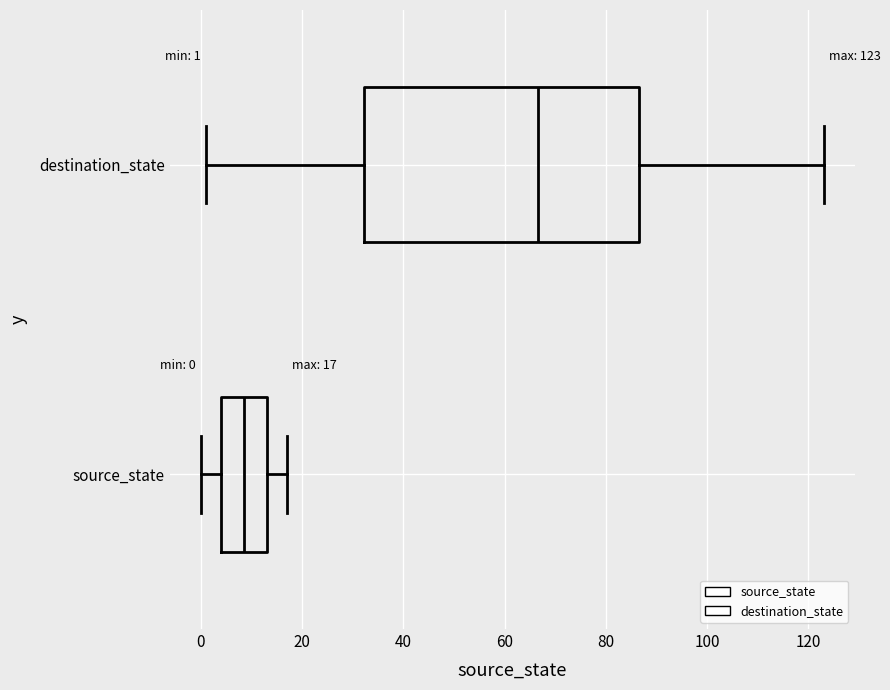

Which box has the furthest to the left median line?

source_state